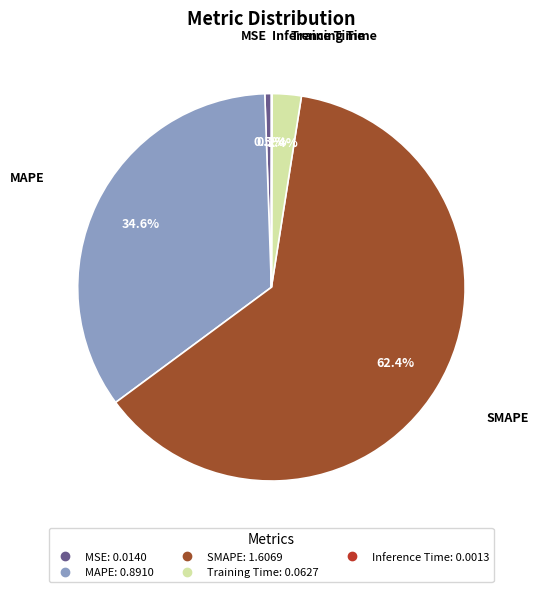

The SMAPE slice represents 69% of the pie. True or false?

False